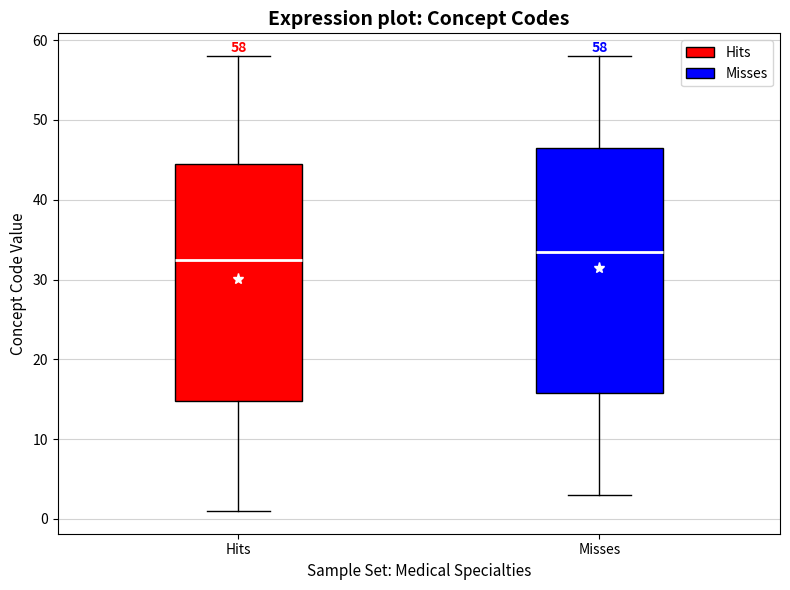

Which box has the highest median line?

Misses